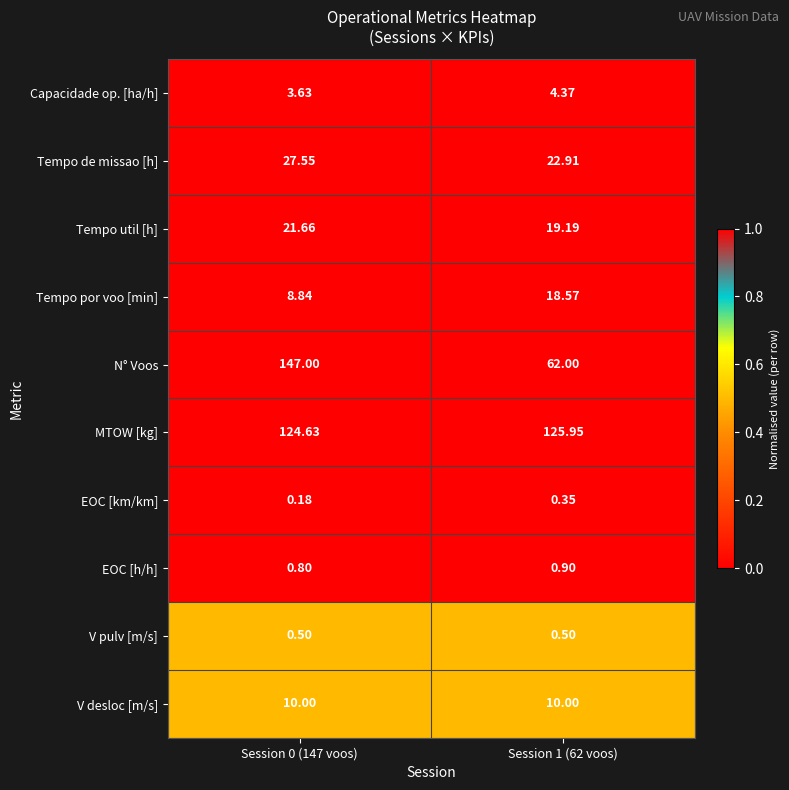

Is the value of Tempo de missao [h] at Session 0 (147 voos) greater than the value of EOC [h/h] at Session 0 (147 voos)?

Yes